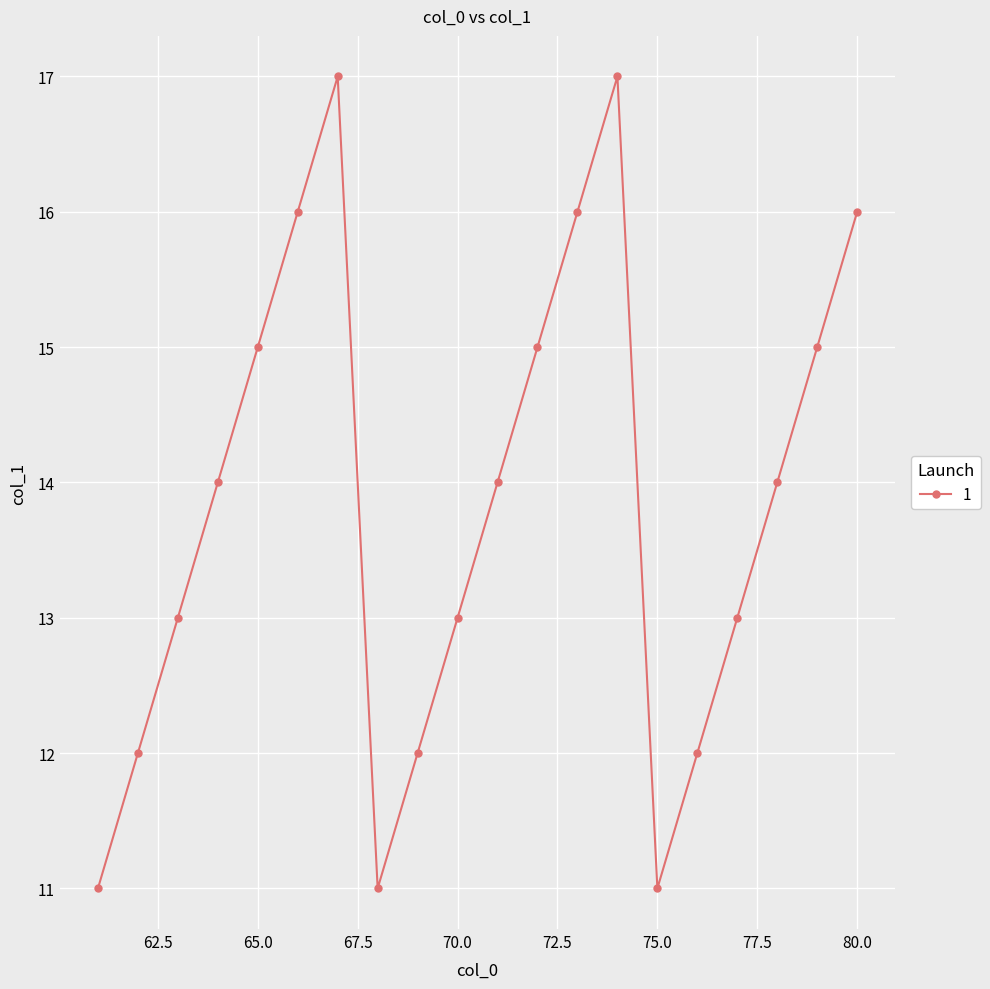

What is the smallest value displayed?

11